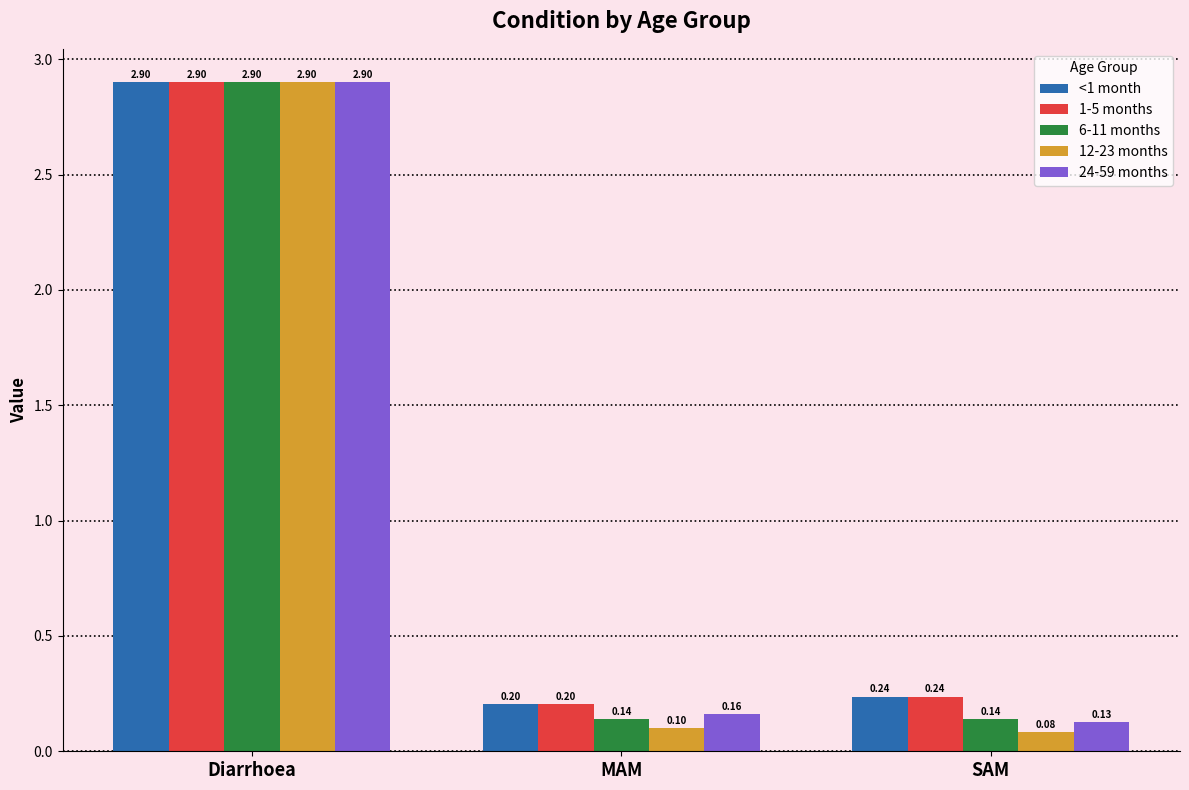

Rank the categories by 24-59 months value from highest to lowest.

Diarrhoea, MAM, SAM